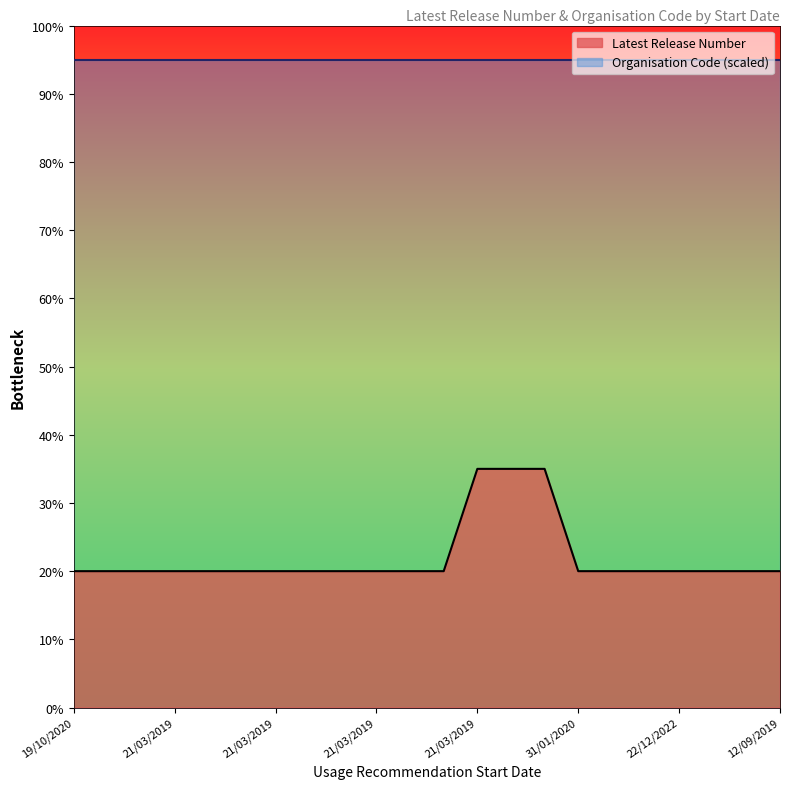

Reading left to right, extract all data points from this chart.

20	20	20	20	20	20	20	20	20	20	20	20	35	35	35	20	20	20	20	20	20	20